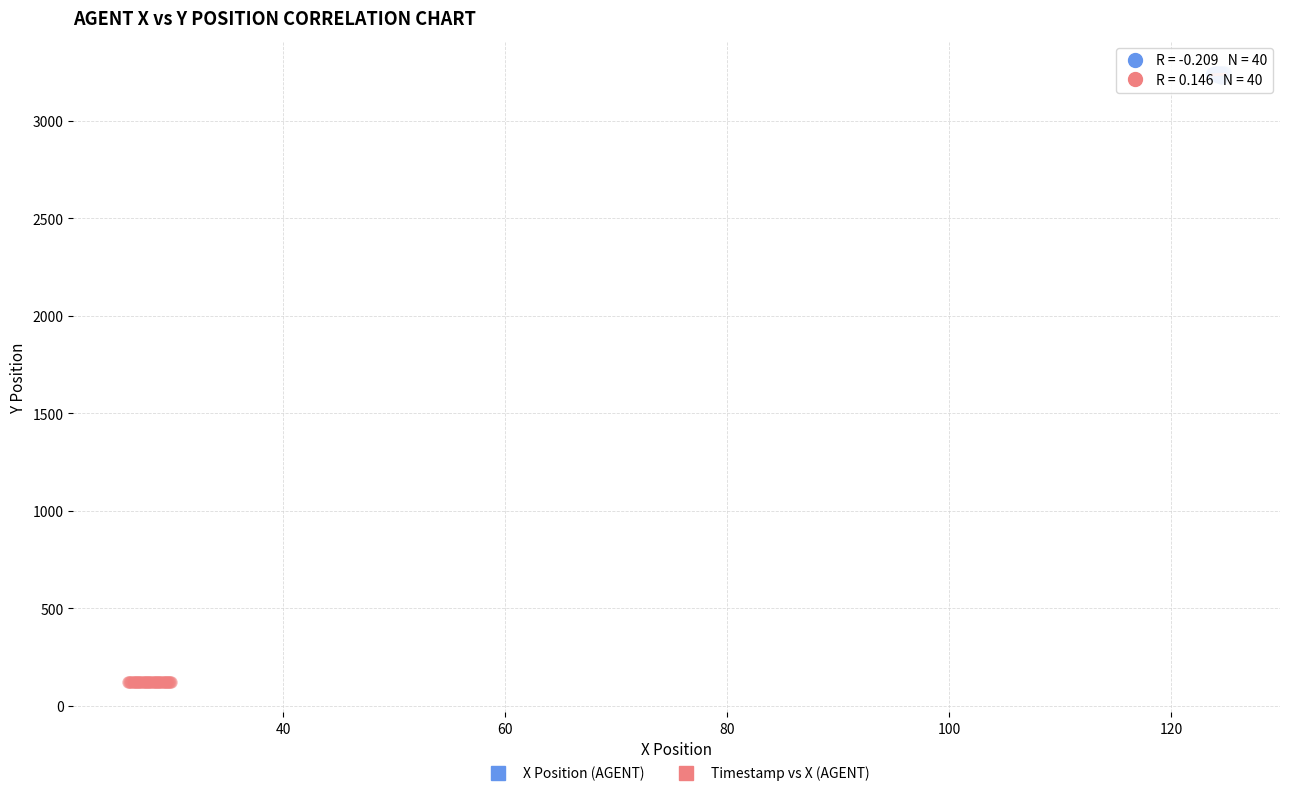

Which series contains the lowest Y value?

Timestamp vs X (AGENT)